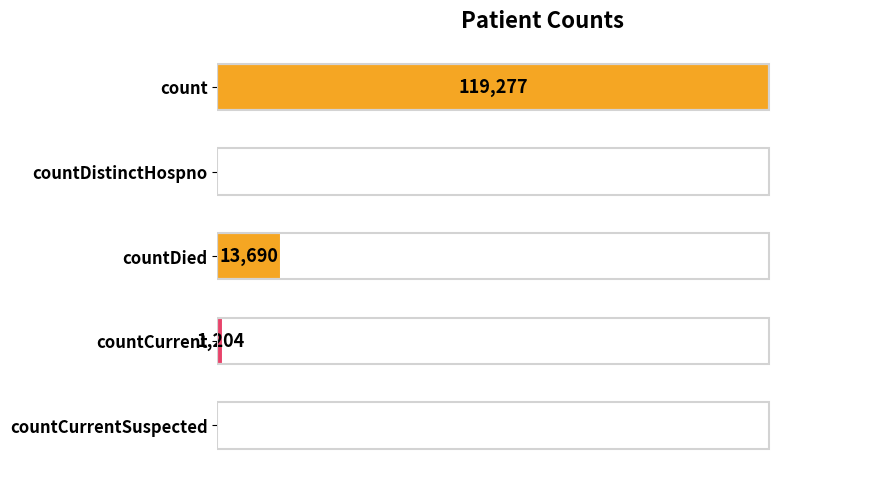

Where is the data nearest to the value 59638?

countDied